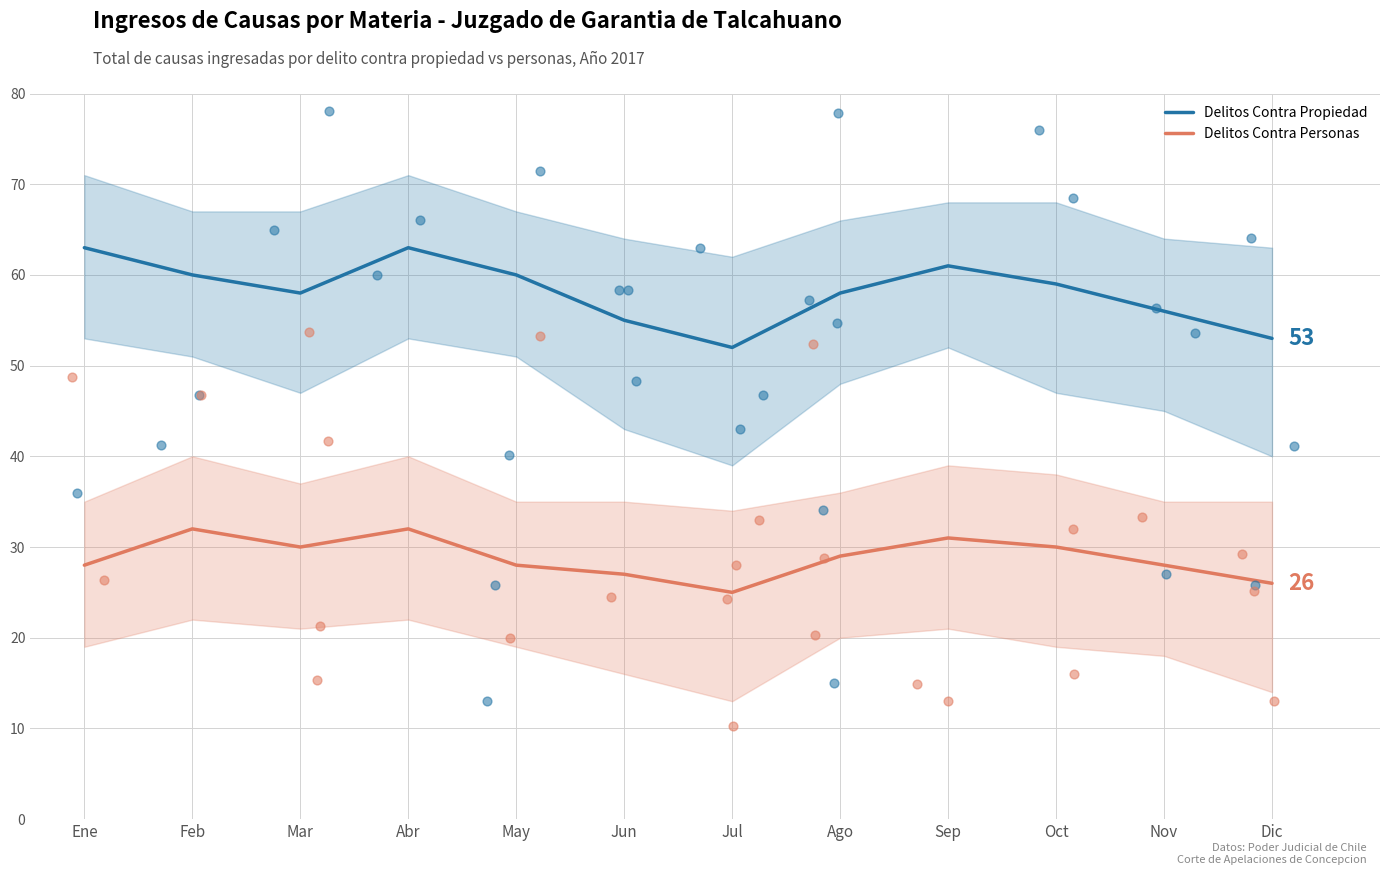

Which series reaches the maximum Y coordinate?

Delitos Contra Propiedad